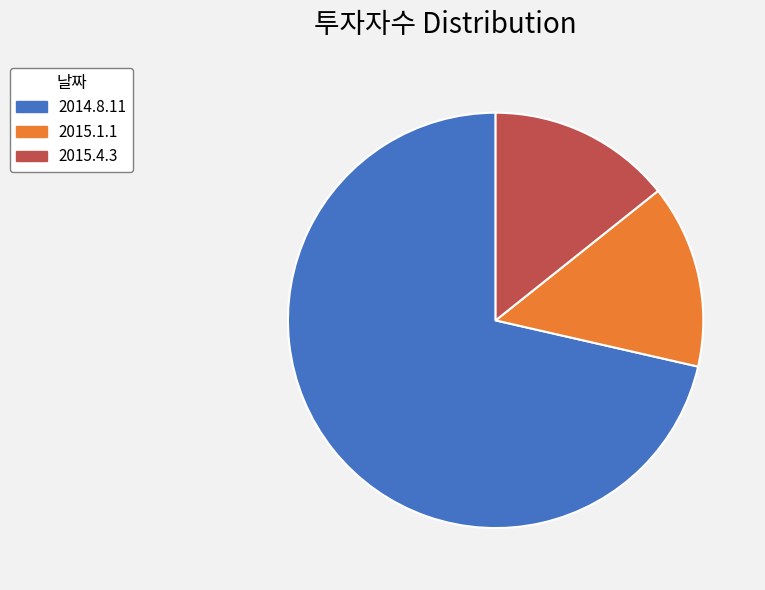

Does 2015.1.1 account for over 50% of the chart?

No